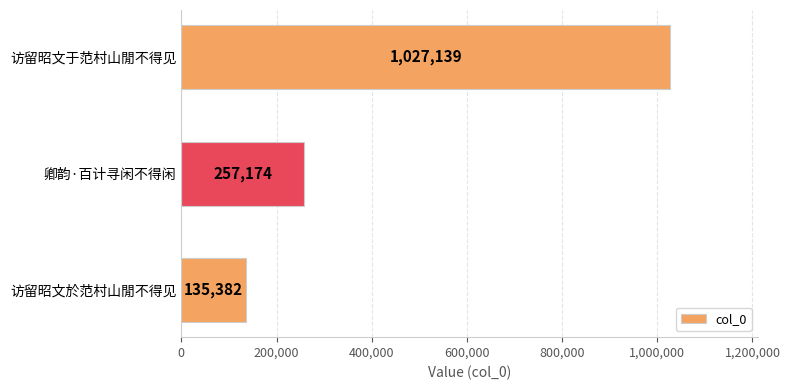

The value at 访留昭文于范村山閒不得见 is 1818561. True or false?

False